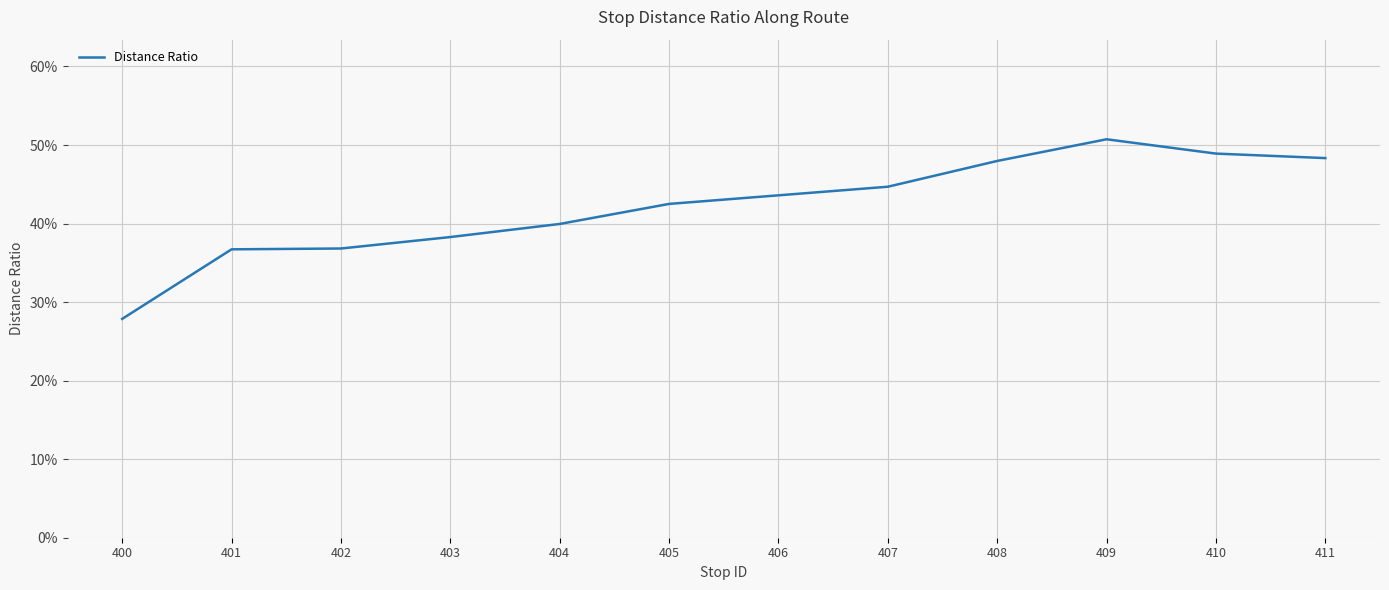

Does the chart display data point markers on the line(s)?

No